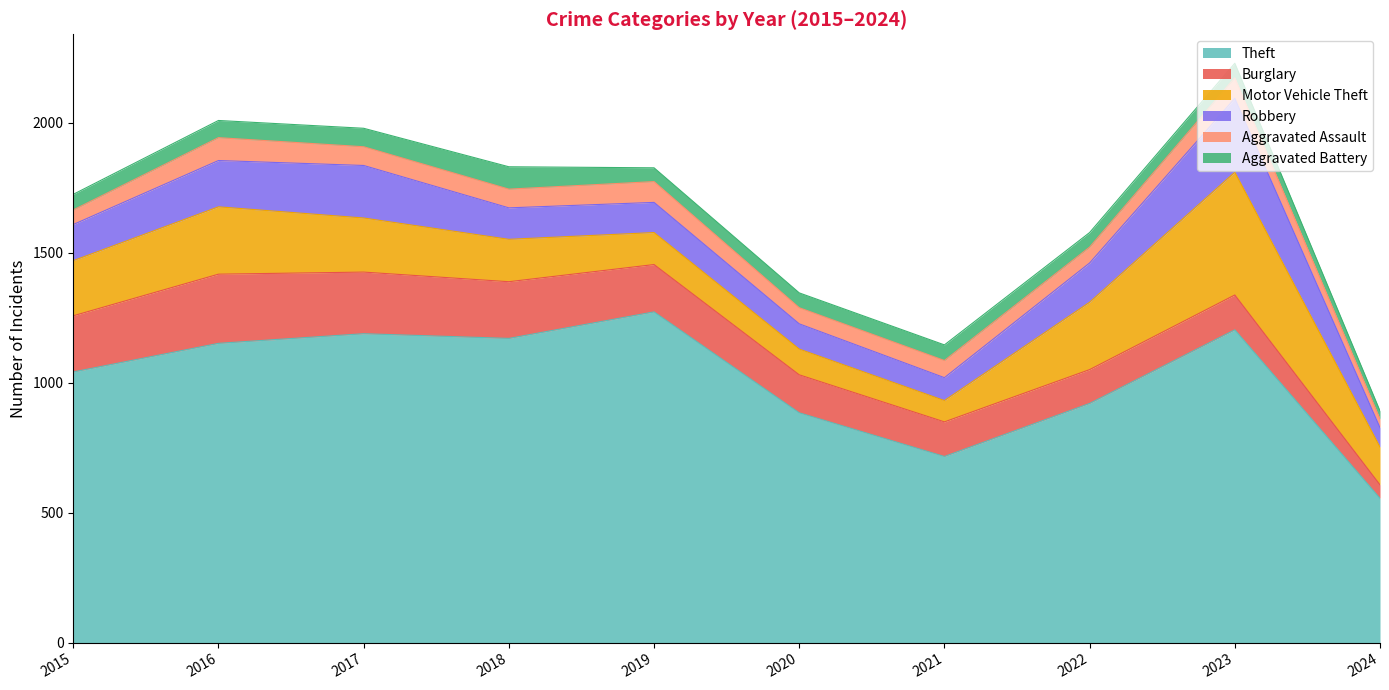

Is the value of Burglary at 2021 greater than the value of Aggravated Battery at 2017?

Yes